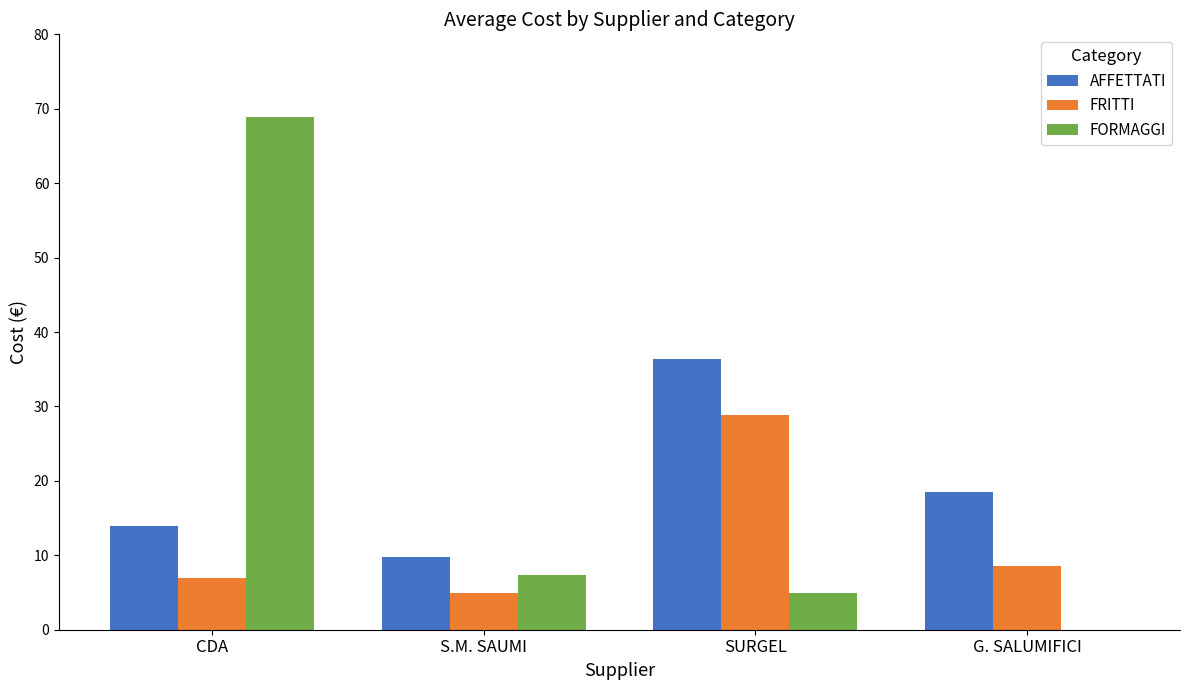

Where is AFFETTATI nearest to the value 23?

G. SALUMIFICI